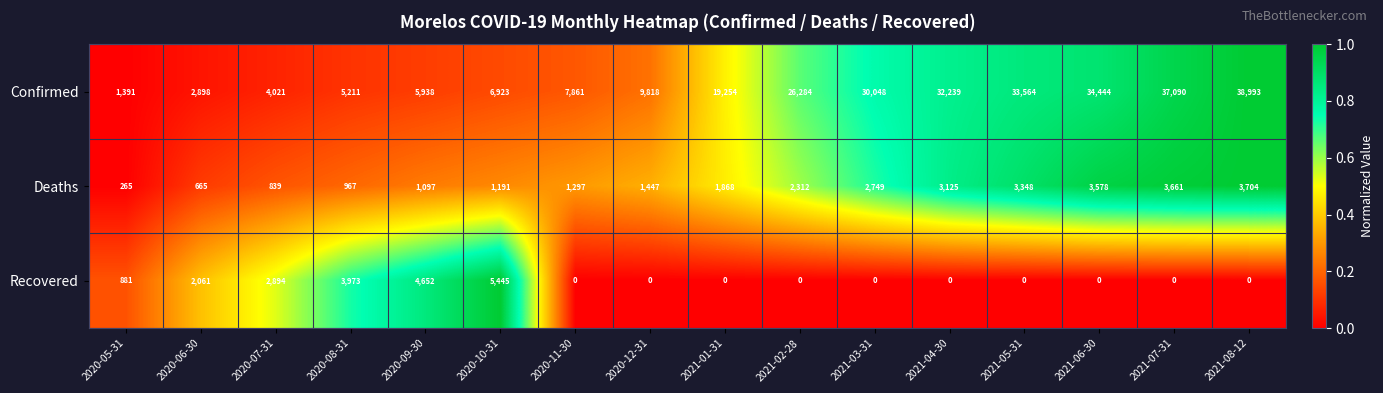

What is the spread (max minus min) of values at 2021-01-31?

19254